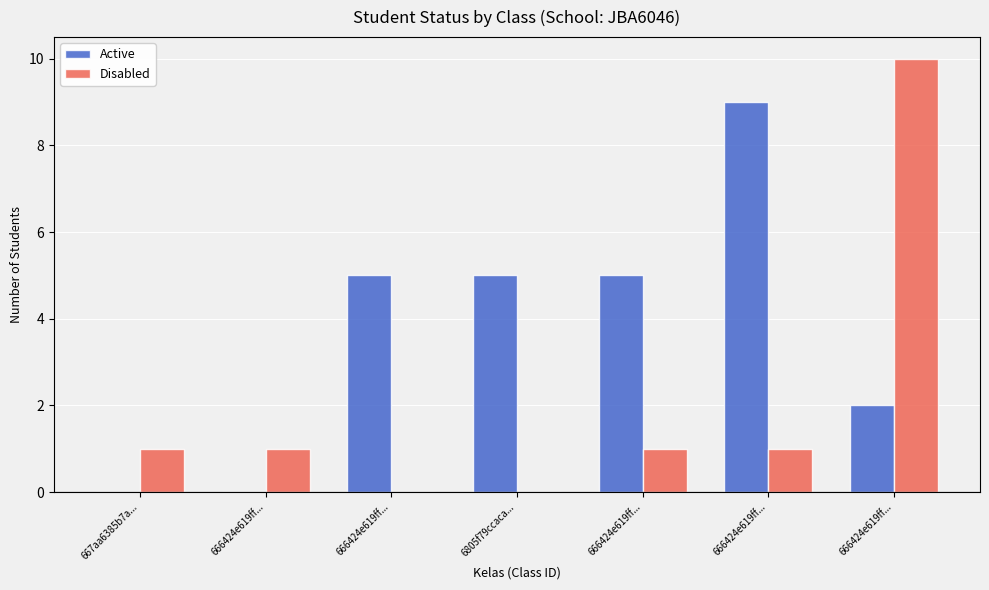

At how many categories does at least one series exceed 5?

2